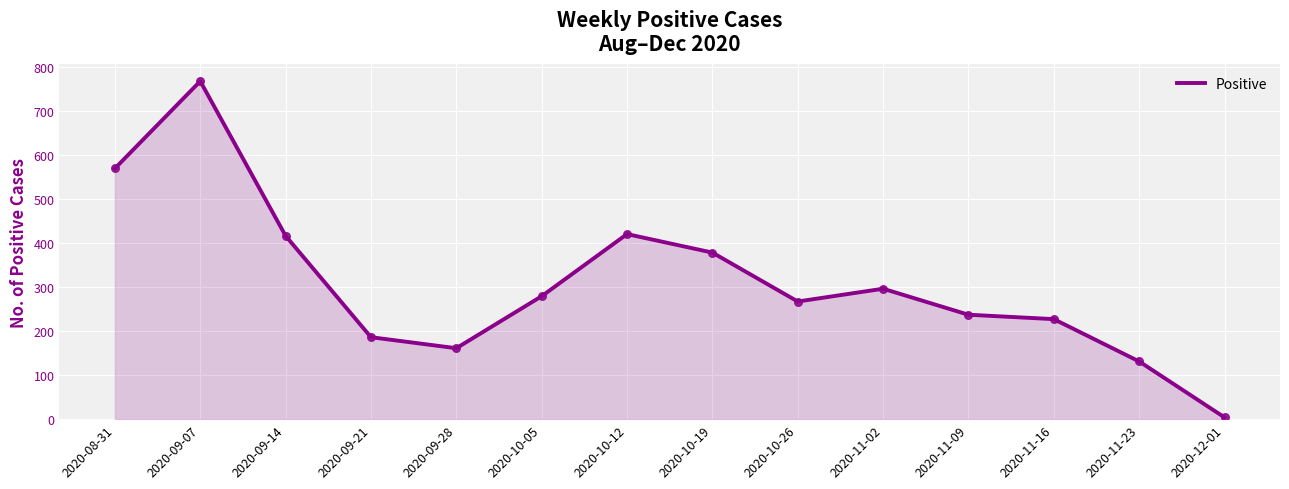

Between 2020-09-21 and 2020-11-16, which is larger?

2020-11-16